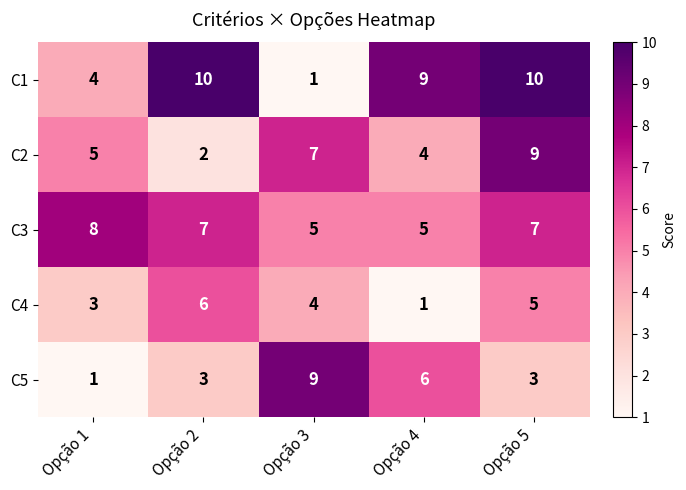

The value of C4 at Opção 5 is 7. True or false?

False